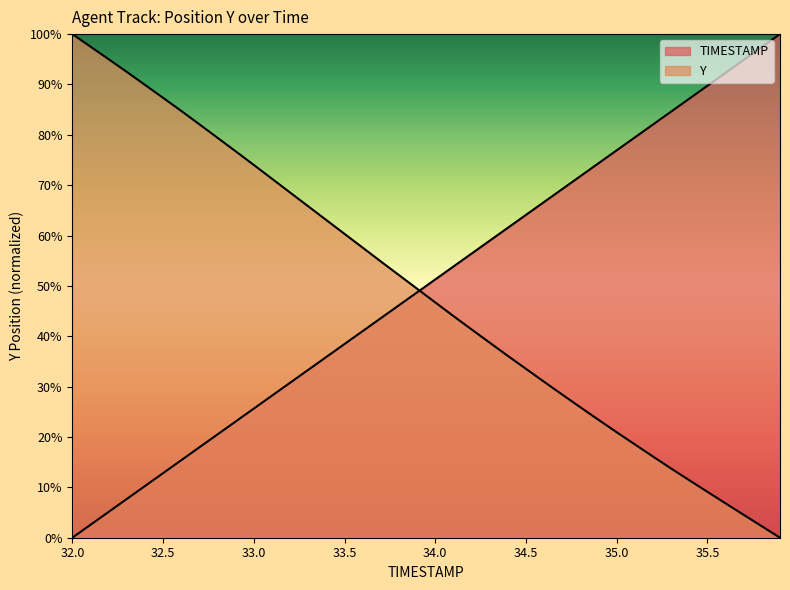

How many intersections are there between Y and TIMESTAMP?

1